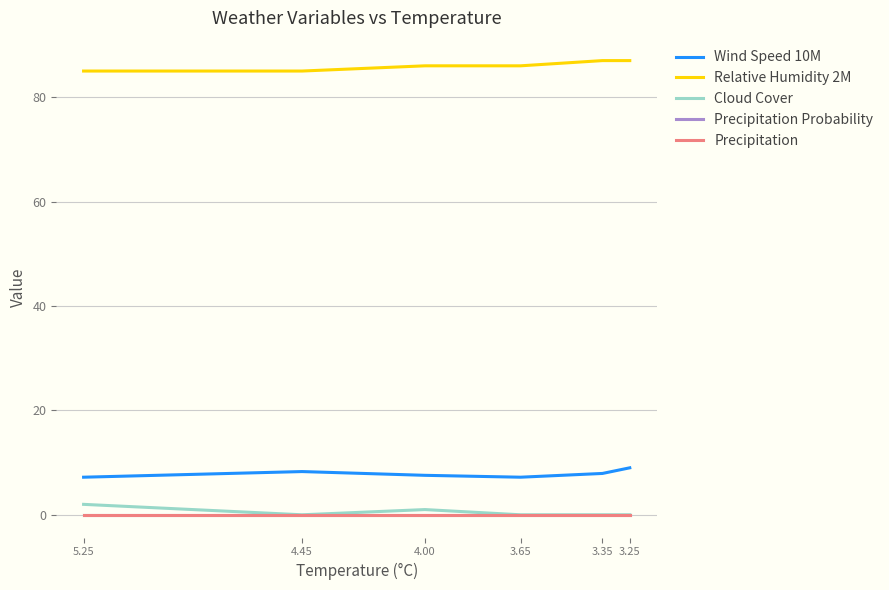

What is the maximum value for Relative Humidity 2M?

87.0